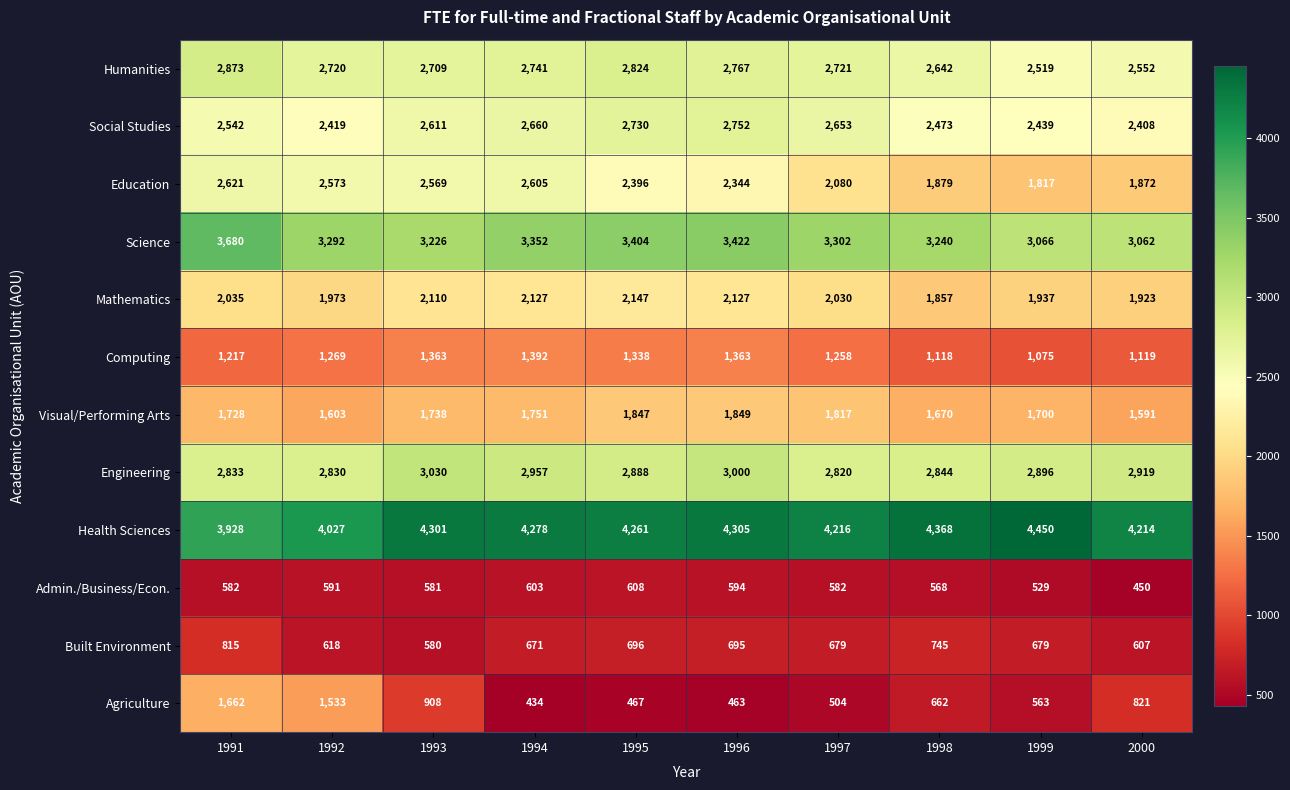

Rank the series by their maximum value, from lowest to highest.

Admin./Business/Econ., Built Environment, Computing, Agriculture, Visual/Performing Arts, Mathematics, Education, Social Studies, Humanities, Engineering, Science, Health Sciences